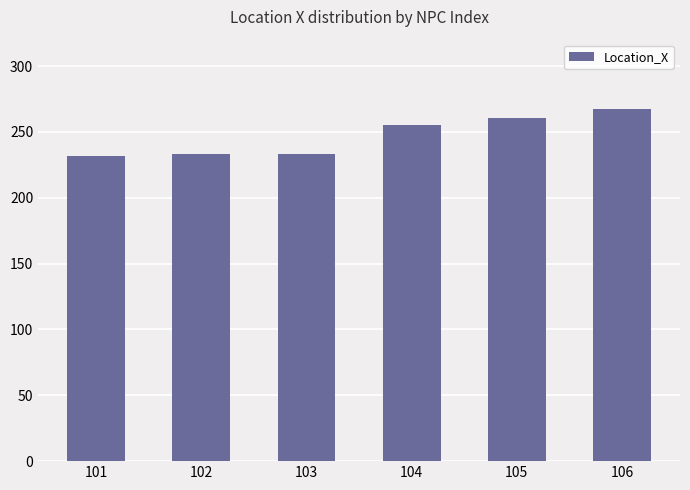

What is the smallest value displayed?

231.6